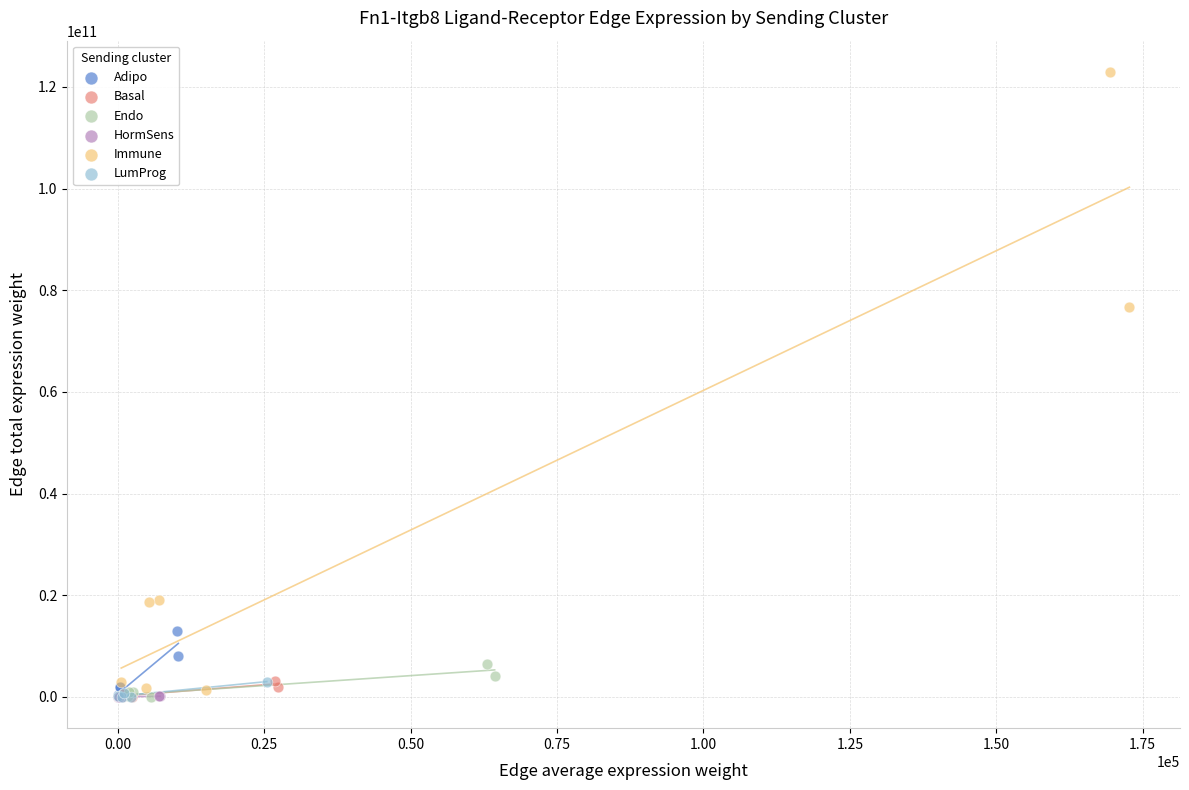

Which series reaches the maximum Y coordinate?

Immune